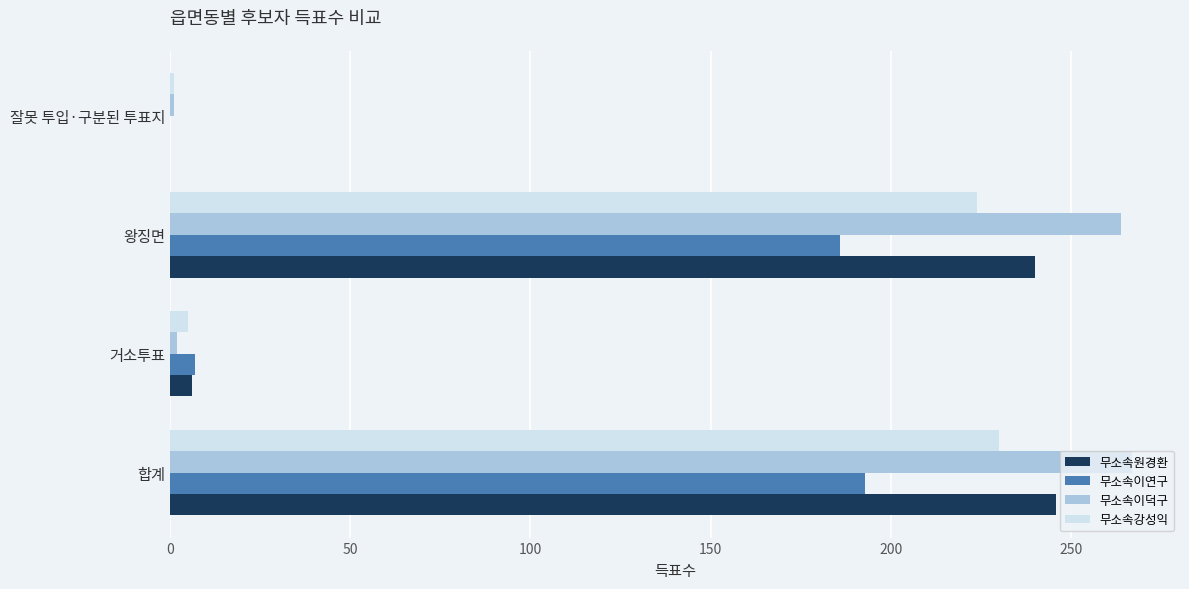

What is the greatest value displayed?

267